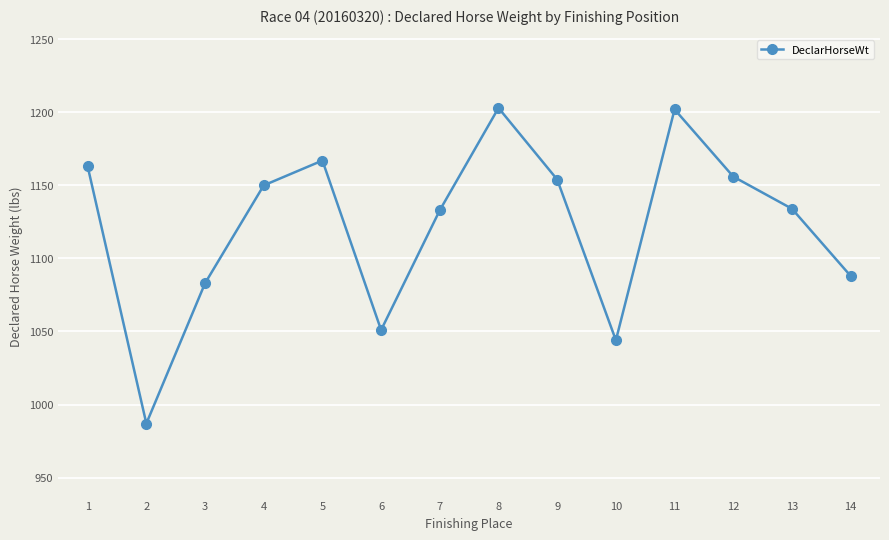

What is the value of the 1st point from the left?

1163